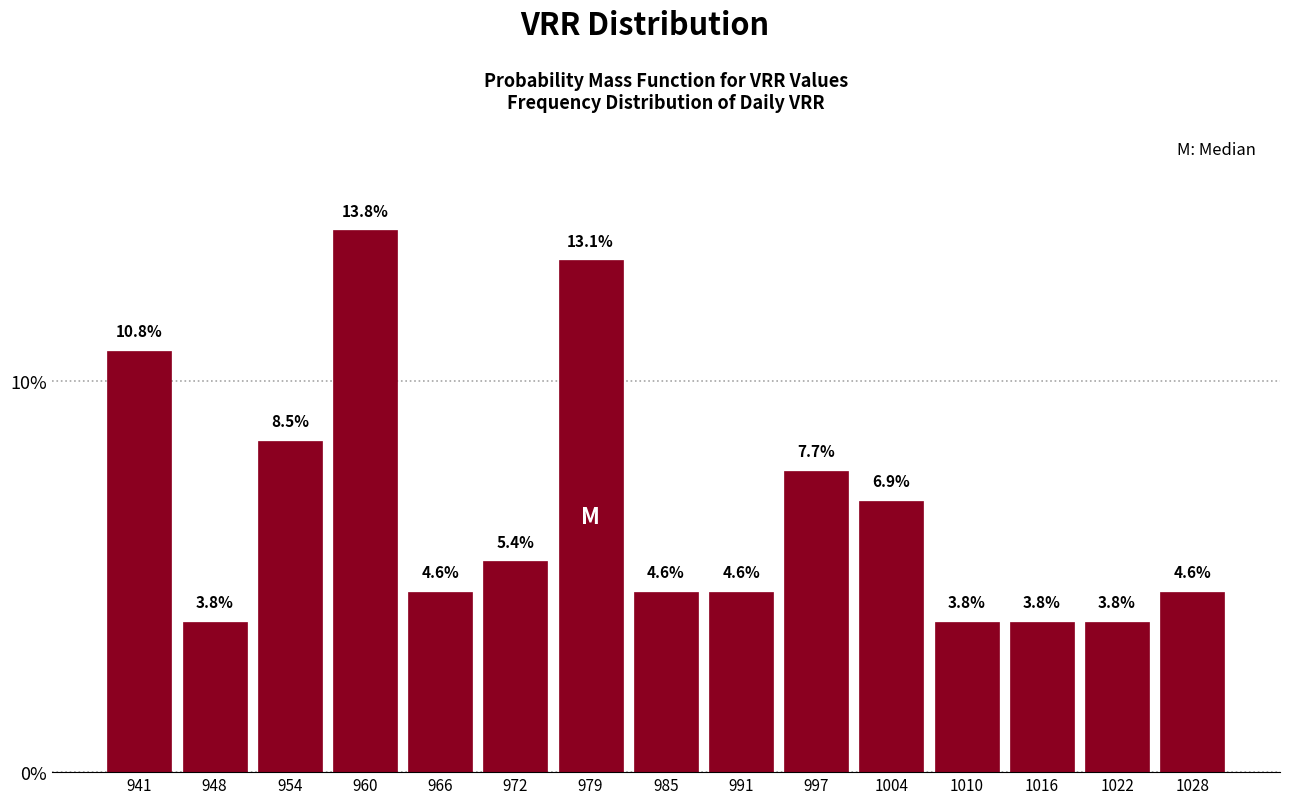

Reading left to right, list every bar in this chart as the range it spans on the x-axis followed by its height. The bar edges are not printed on the chart, so give them approximately, as read against the axis.

938 to 945: 10.8
945 to 951: 3.8
951 to 957: 8.5
957 to 963: 13.8
963 to 969: 4.6
969 to 976: 5.4
976 to 982: 13.1
982 to 988: 4.6
988 to 994: 4.6
994 to 1000: 7.7
1000 to 1007: 6.9
1007 to 1013: 3.8
1013 to 1019: 3.8
1019 to 1025: 3.8
1025 to 1032: 4.6